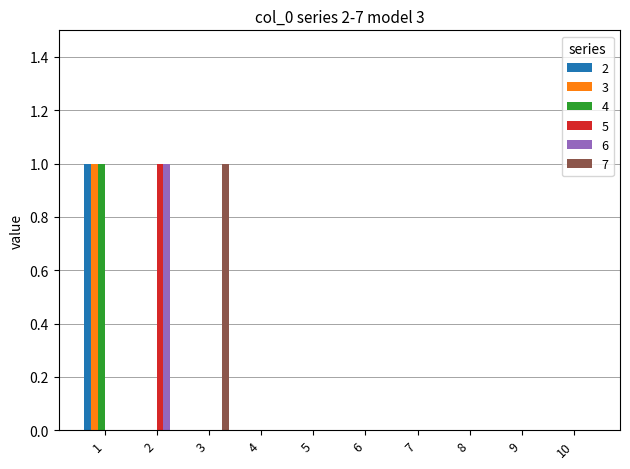

Reading left to right, list all the values displayed in this chart.

2: 1	0	0	0	0	0	0	0	0	0
3: 1	0	0	0	0	0	0	0	0	0
4: 1	0	0	0	0	0	0	0	0	0
5: 0	1	0	0	0	0	0	0	0	0
6: 0	1	0	0	0	0	0	0	0	0
7: 0	0	1	0	0	0	0	0	0	0